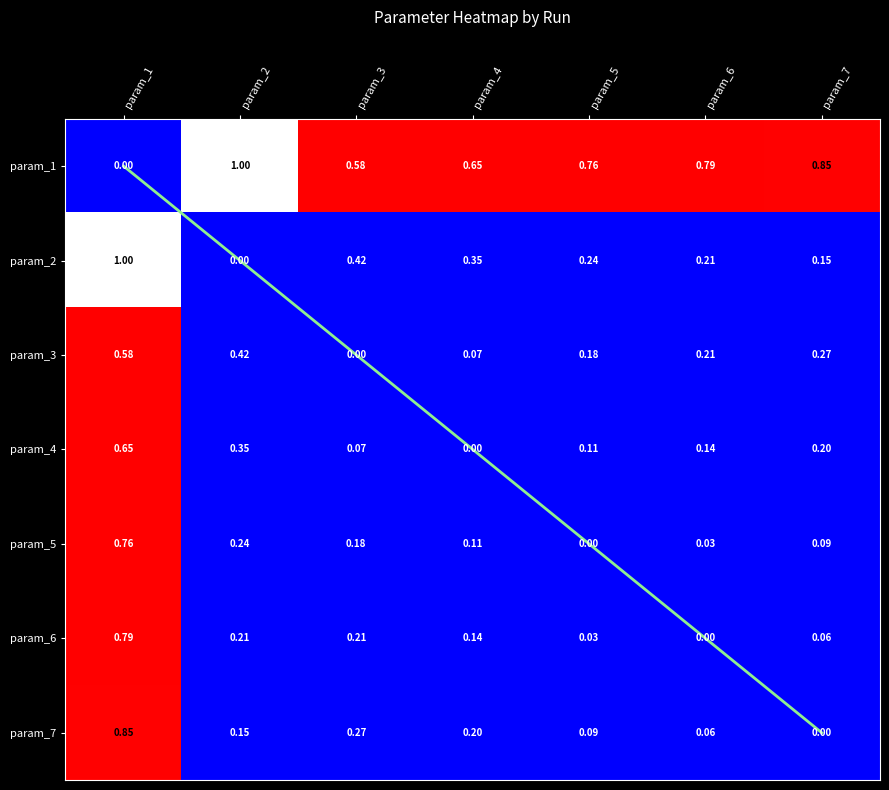

The param_4 series shows 0.1 at param_3. True or false?

False